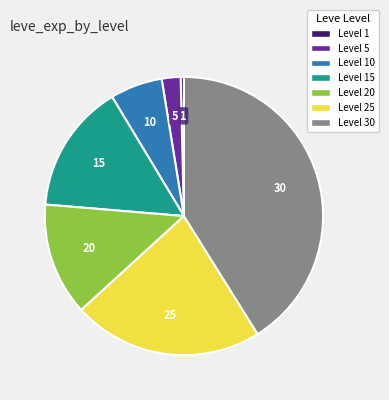

True or false: Level 25 accounts for 31% of the total.

False